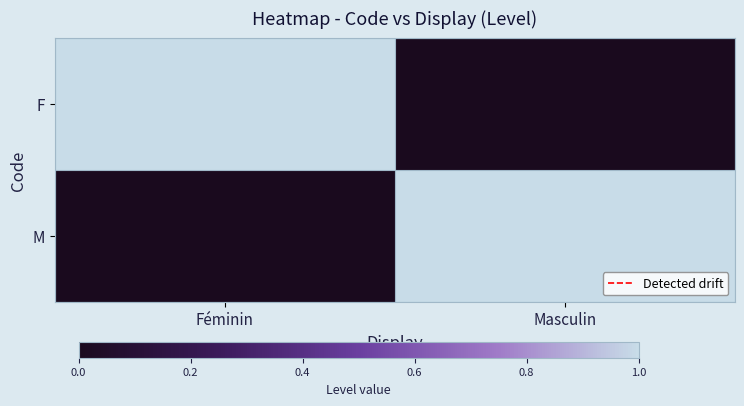

How many F values are between 0 and 1?

2